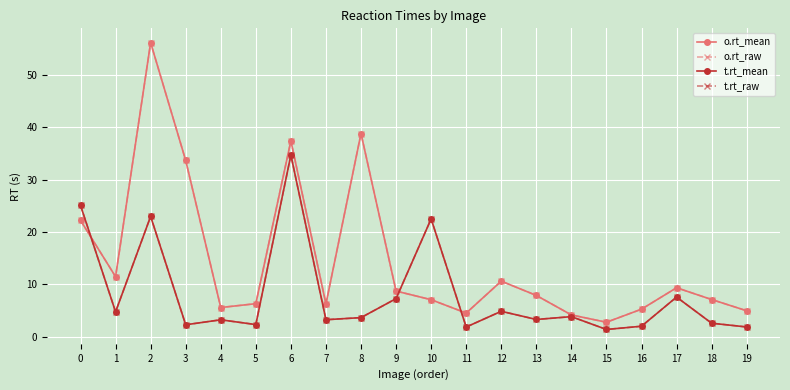

What is the maximum value for t.rt_raw?

34.7